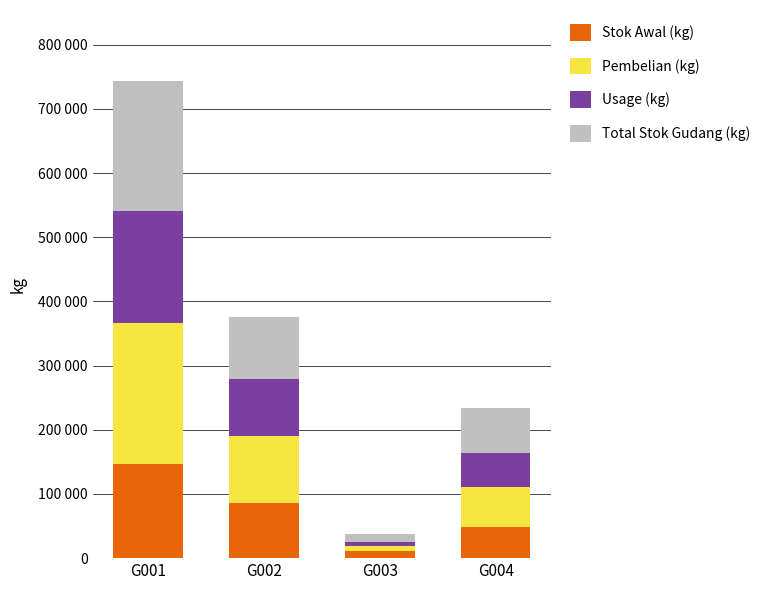

What is the sum of the Stok Awal (kg) values at G002 and G001?

231744